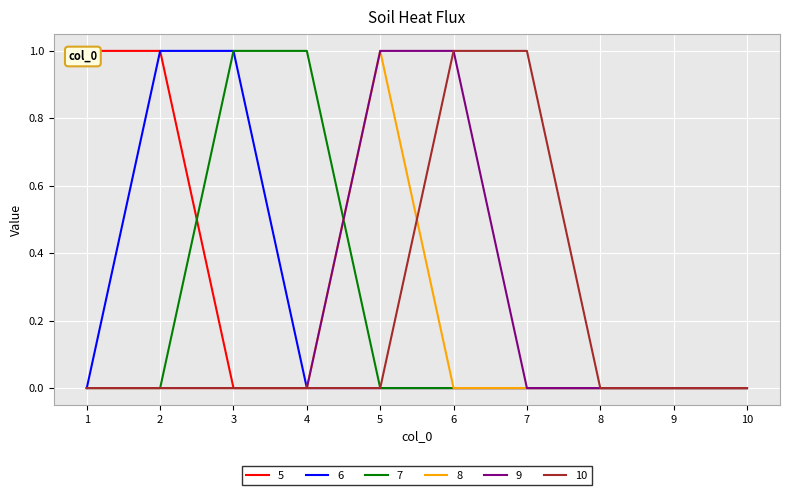

Reading left to right, what are all the values shown in this chart?

5: 1=1	2=1	3=0	4=0	5=0	6=0	7=0	8=0	9=0	10=0
6: 1=0	2=1	3=1	4=0	5=0	6=0	7=0	8=0	9=0	10=0
7: 1=0	2=0	3=1	4=1	5=0	6=0	7=0	8=0	9=0	10=0
8: 1=0	2=0	3=0	4=0	5=1	6=0	7=0	8=0	9=0	10=0
9: 1=0	2=0	3=0	4=0	5=1	6=1	7=0	8=0	9=0	10=0
10: 1=0	2=0	3=0	4=0	5=0	6=1	7=1	8=0	9=0	10=0